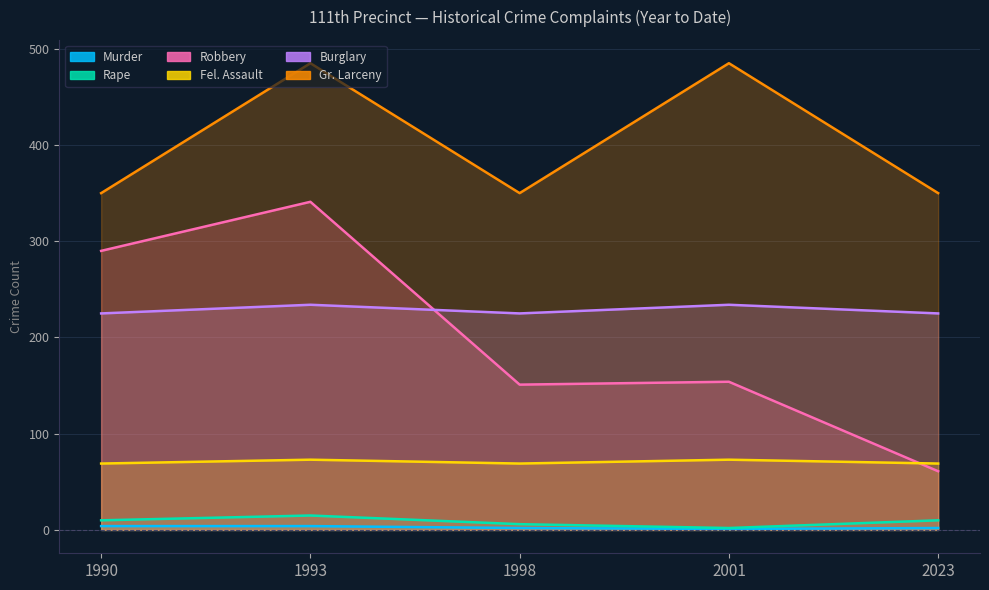

What is the sum of all Robbery values?

997